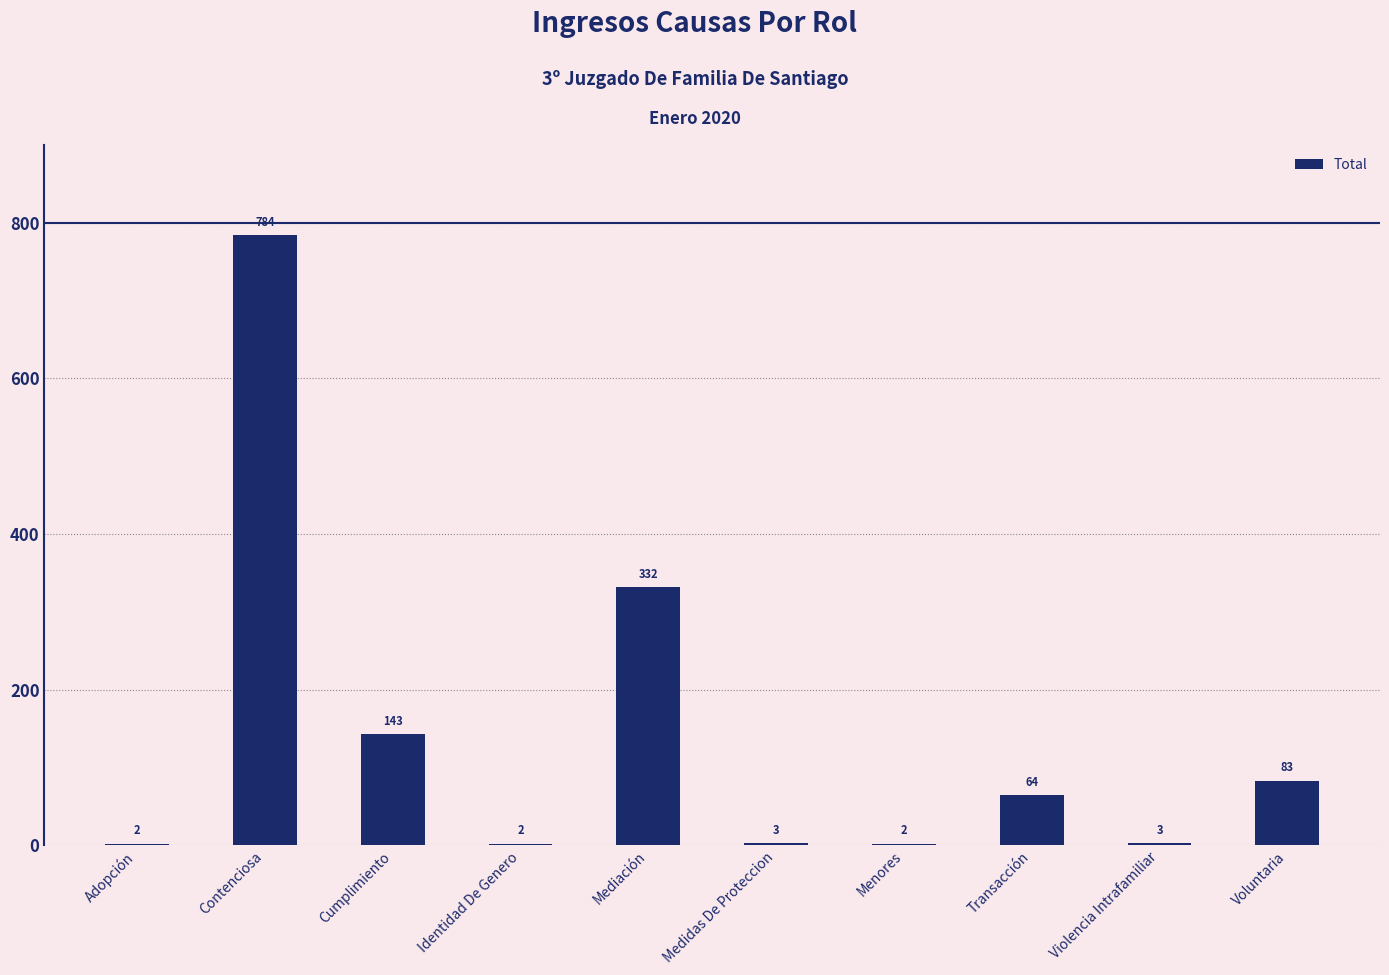

The value at Mediación is 482. True or false?

False